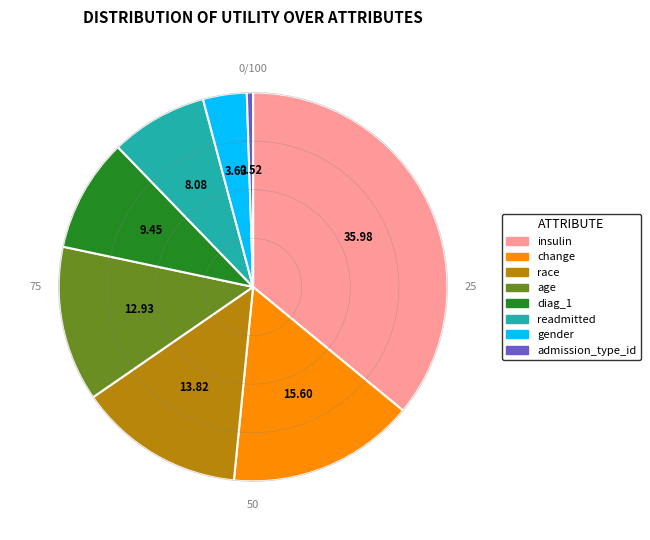

Which category has the biggest portion of the pie?

insulin